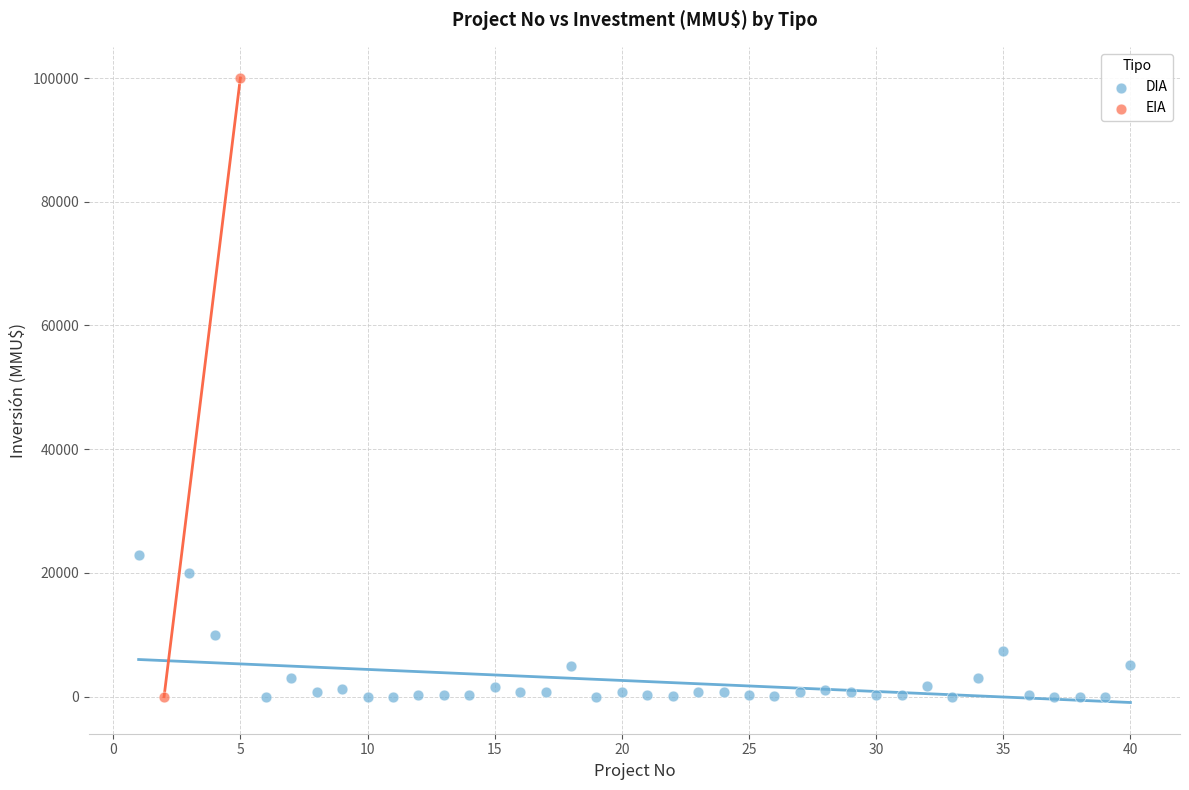

What are all the series names shown in the legend?

DIA, EIA